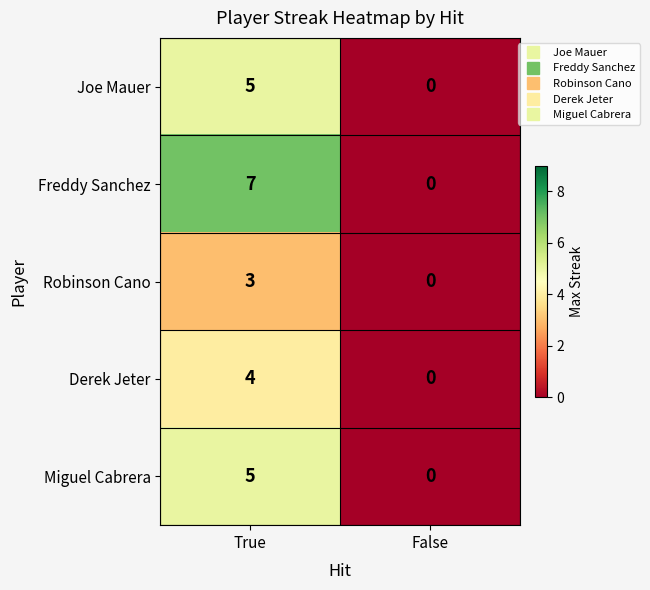

At which category is the sum across all series the highest?

True